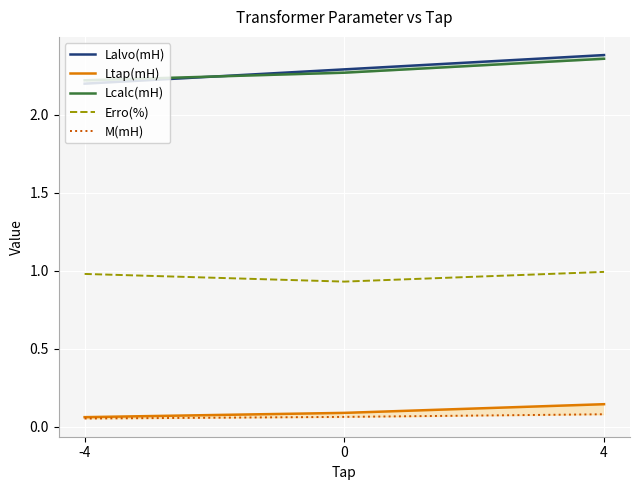

Does the chart display data point markers on the line(s)?

No